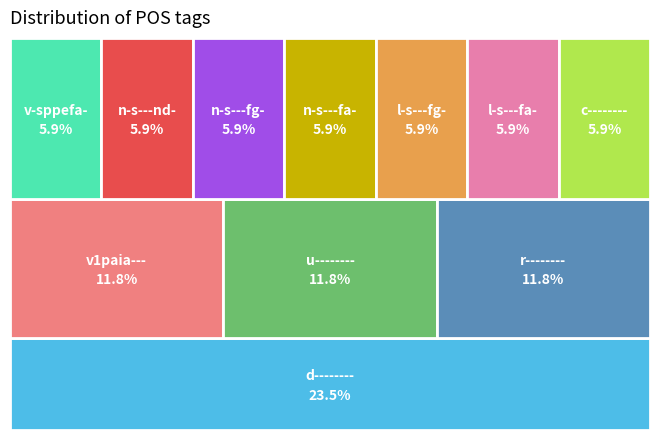

Does v-sppefa- account for over 50% of the chart?

No